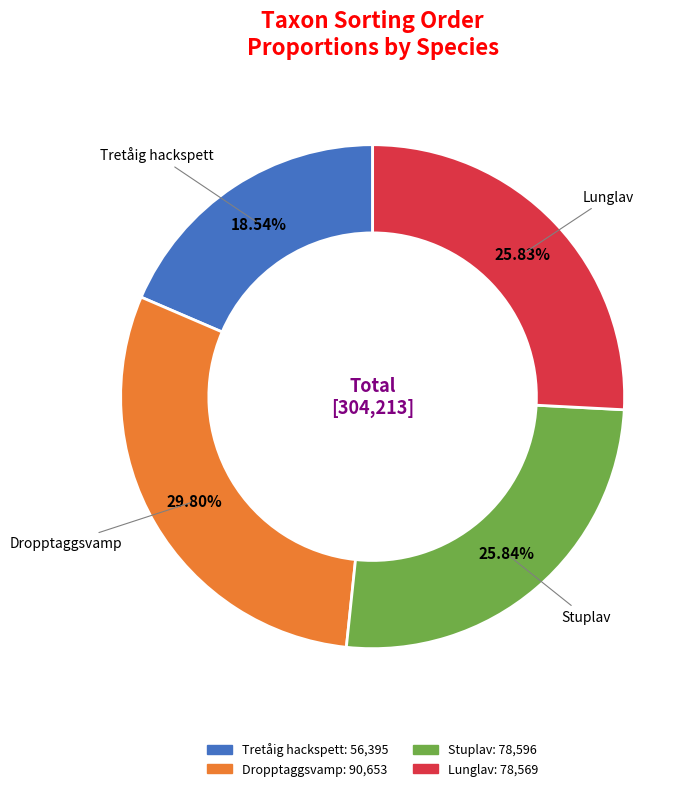

To the nearest percent, what is the difference between the largest and smallest slice percentages?

11%